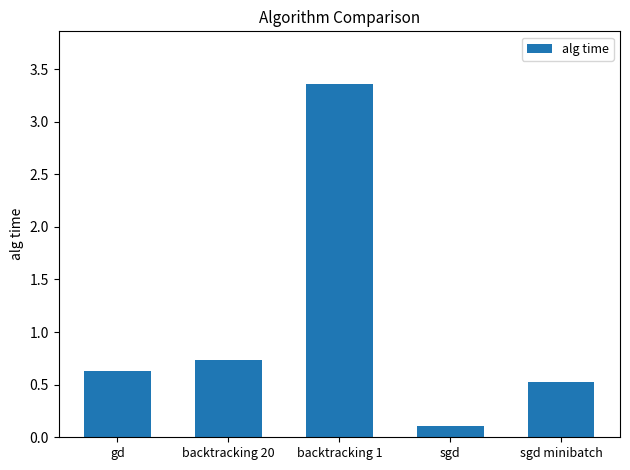

What position from the right is sgd?

2